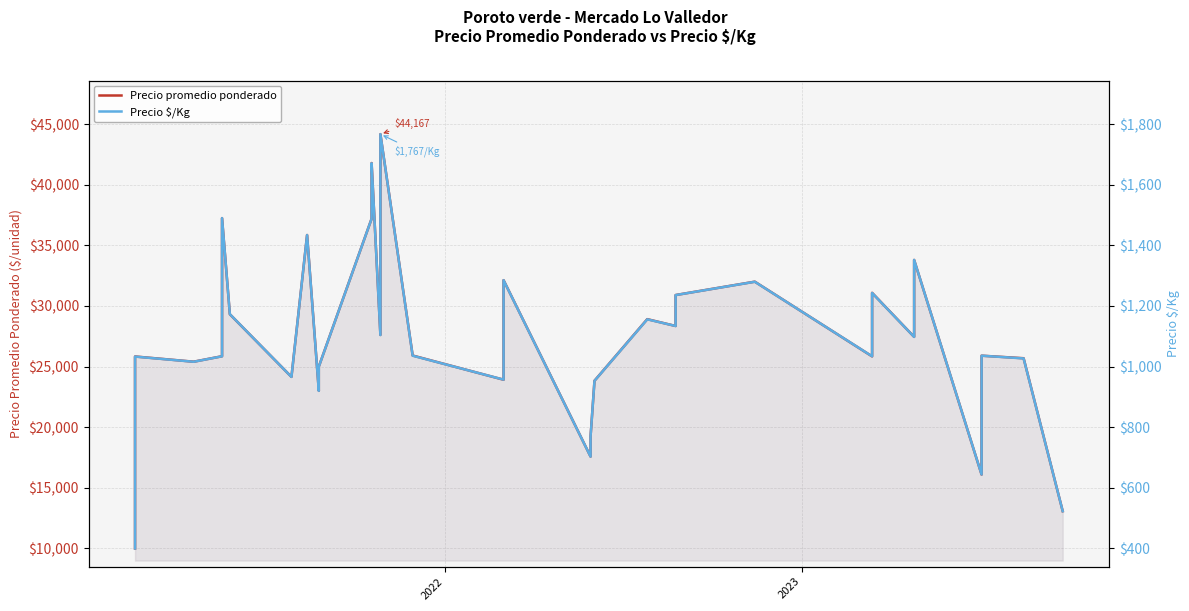

True or false: Precio $/Kg has a value of 2012 at 10.

False